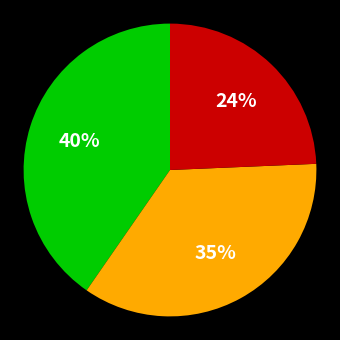

Is there a majority slice in this chart?

No